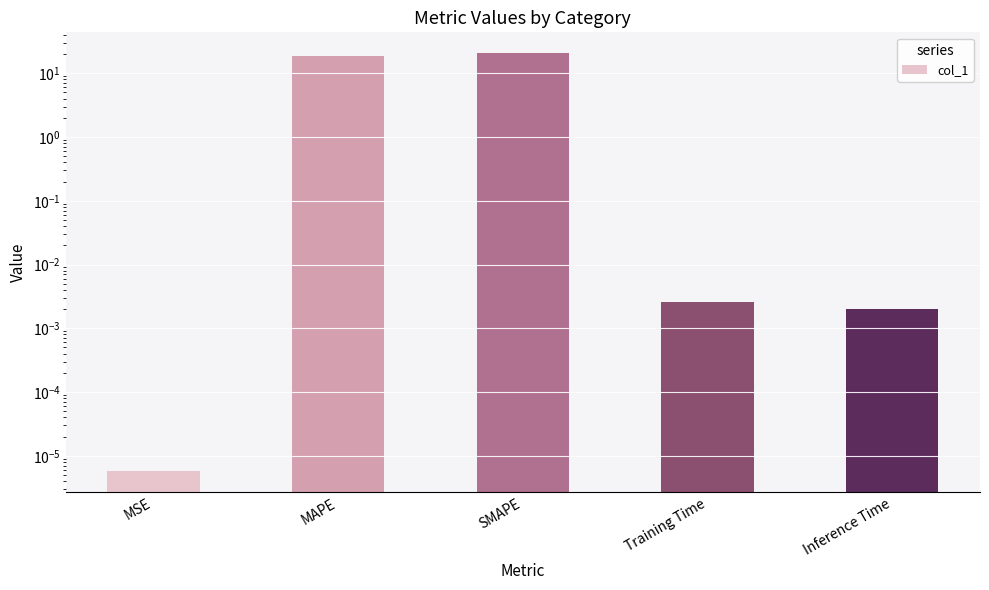

Reading right to left, extract all data points from this chart.

Inference Time=0.0	Training Time=0.0	SMAPE=20.6	MAPE=18.7	MSE=0.0